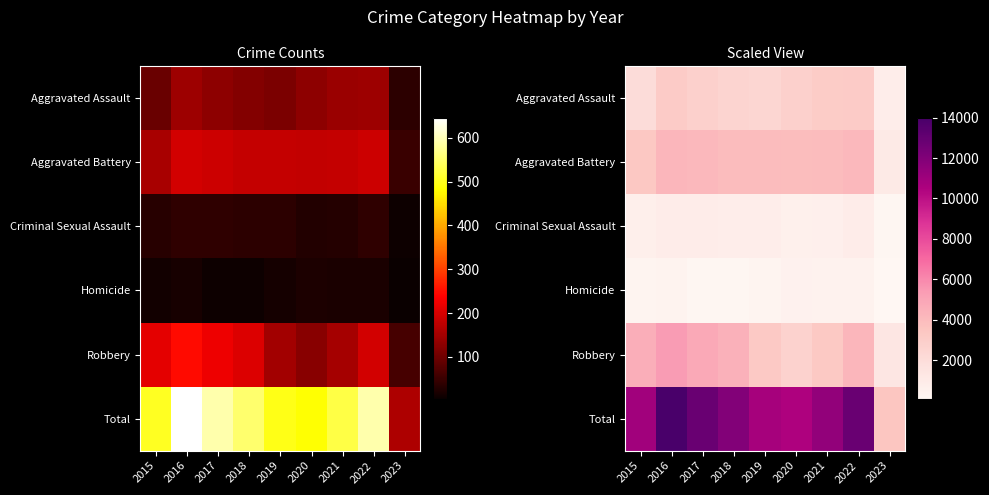

At which category is the sum across all series the highest?

2016